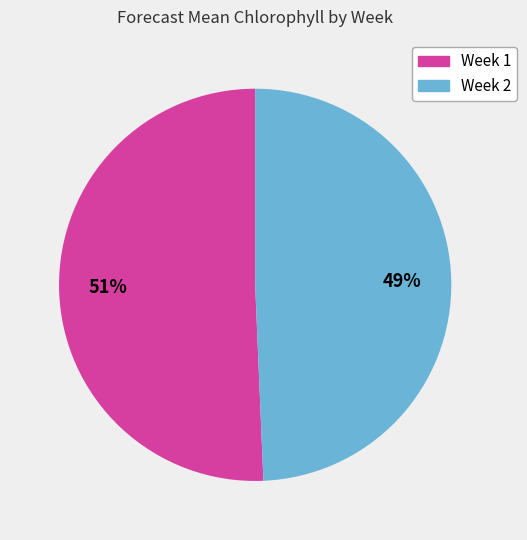

Between Week 2 and Week 1, which is larger?

Week 1